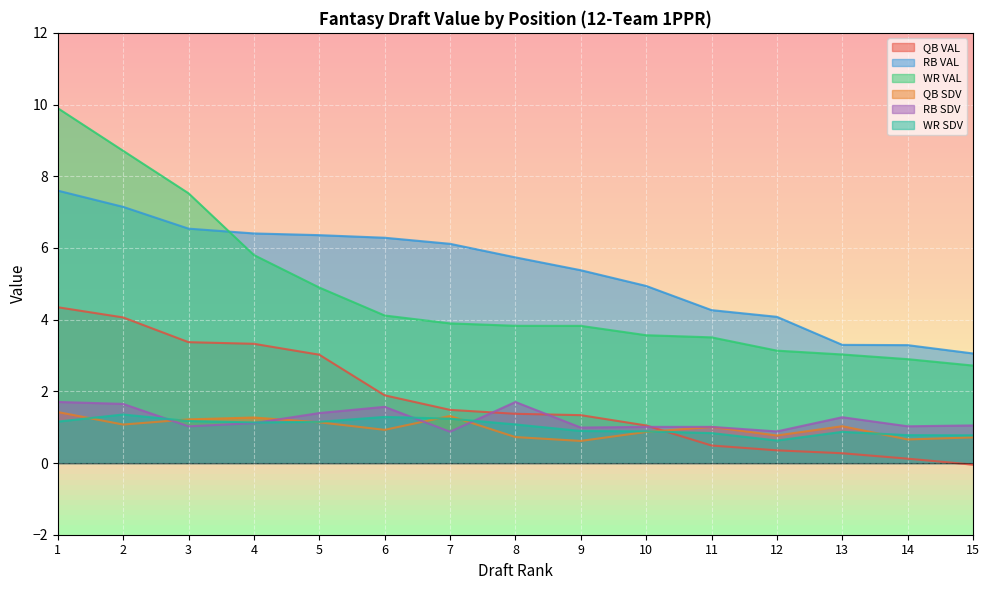

Which series has the widest spread of values?

WR VAL